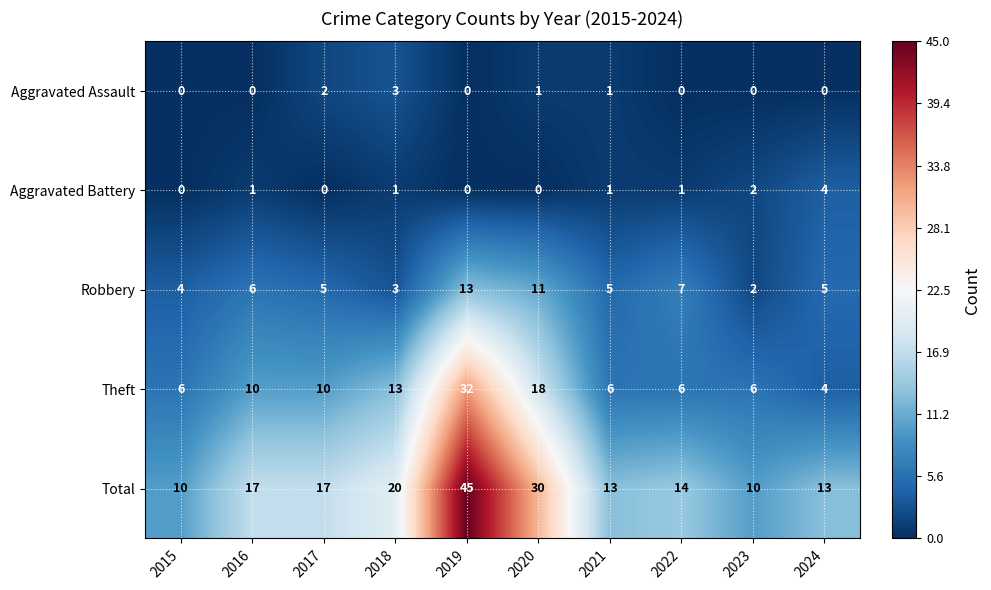

Is it true that Total equals 68 at 2019?

False